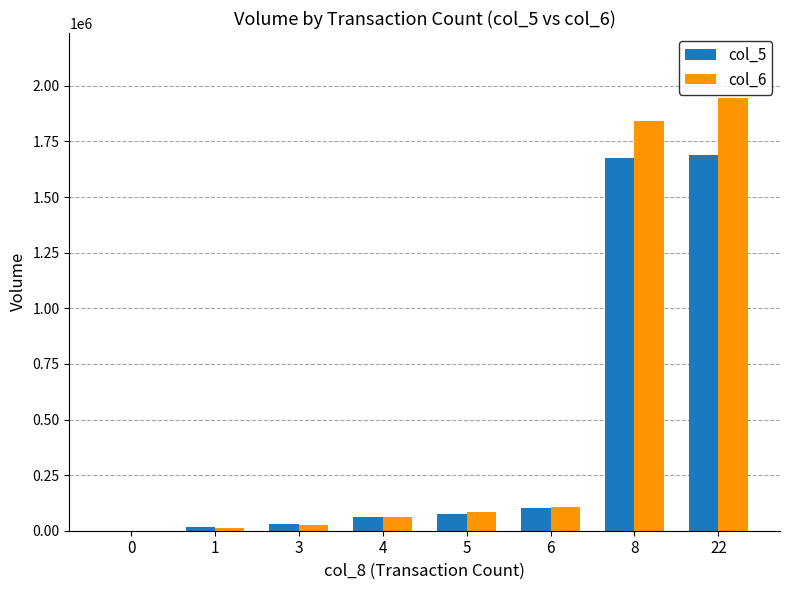

What is the maximum value for col_5?

1691000